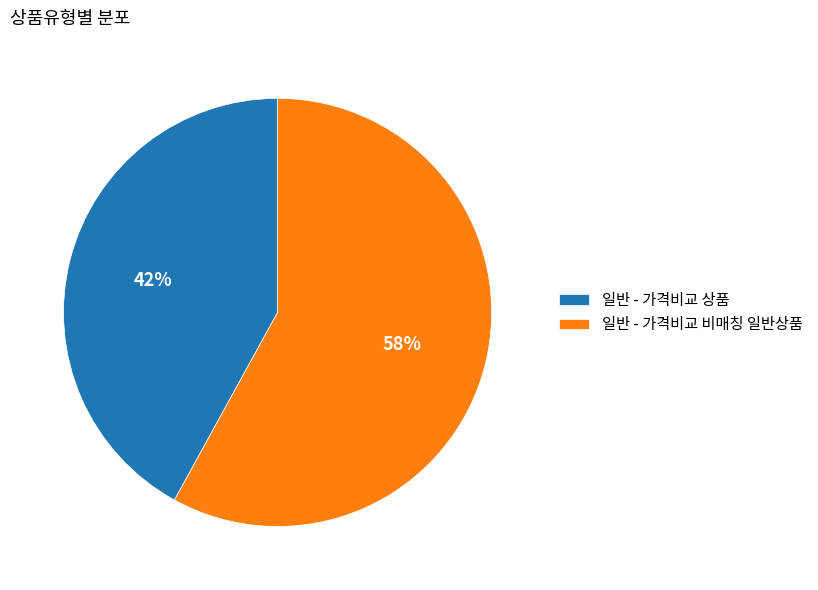

Which has a higher value, 일반 - 가격비교 상품 or 일반 - 가격비교 비매칭 일반상품?

일반 - 가격비교 비매칭 일반상품